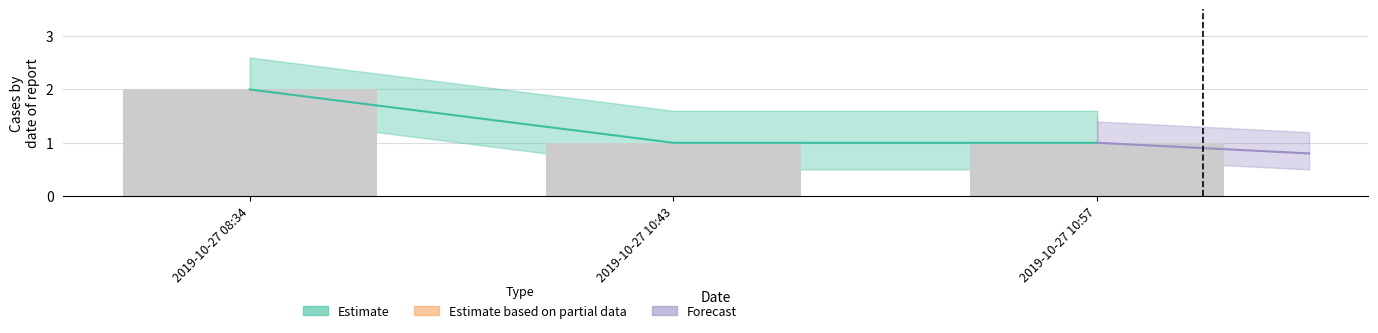

Is it true that the value at 2019-10-27 08:34 is 2?

True